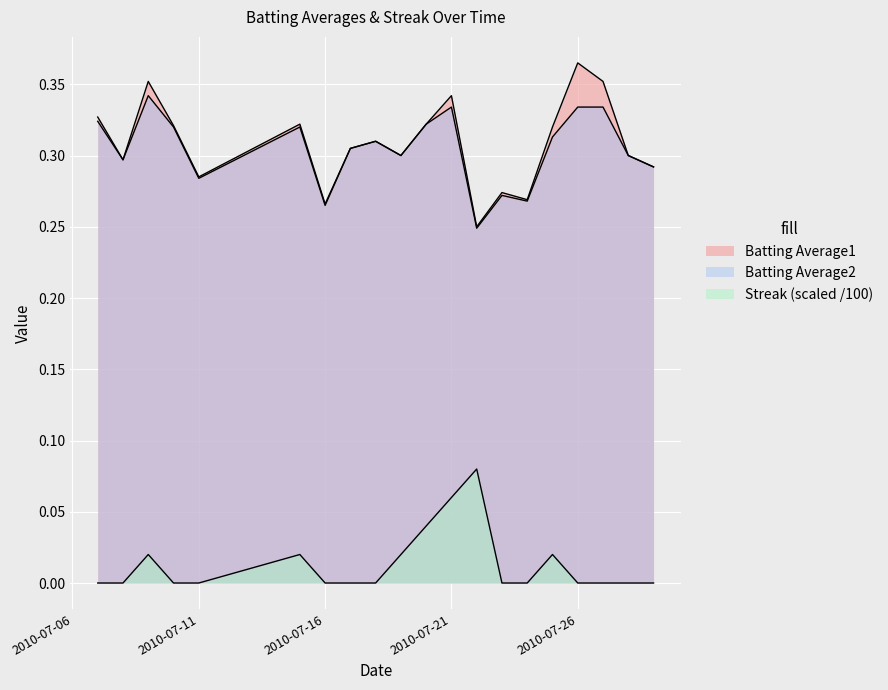

True or false: Batting Average1 has a value of 0.5 at 2010-07-27.

False